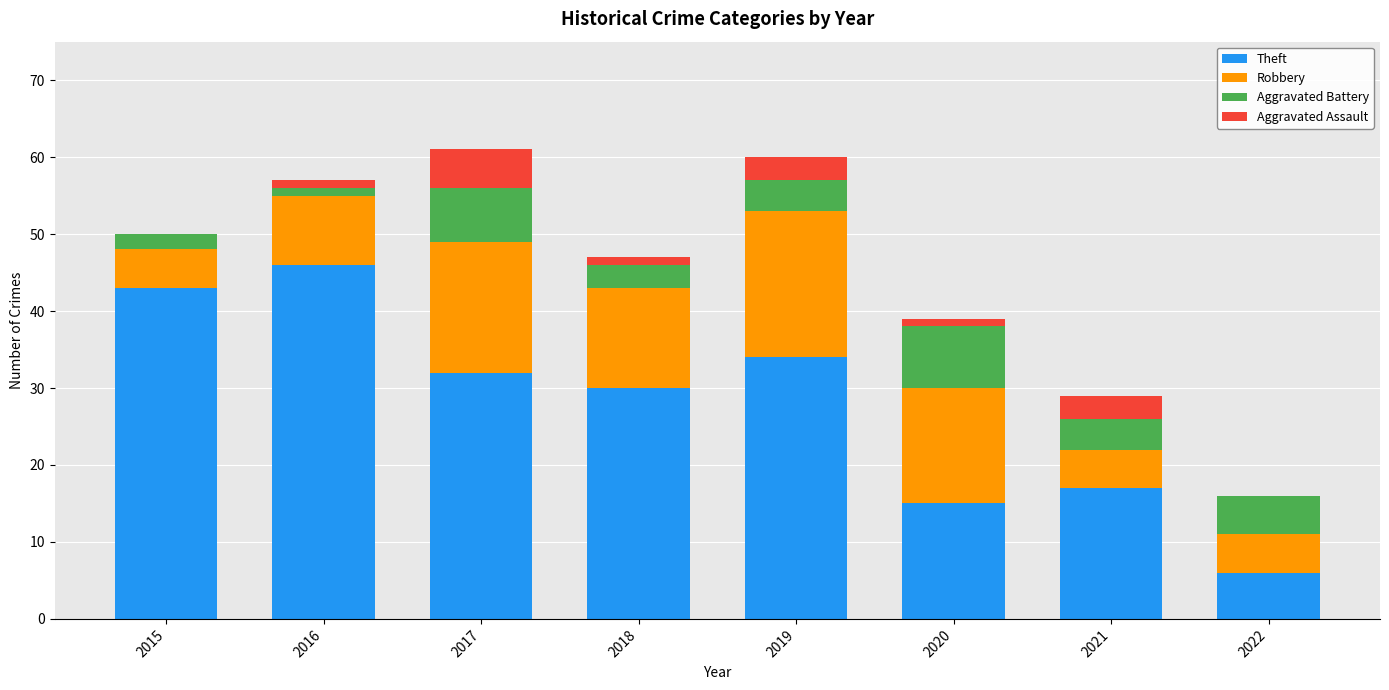

Count the number of data series in this chart.

4